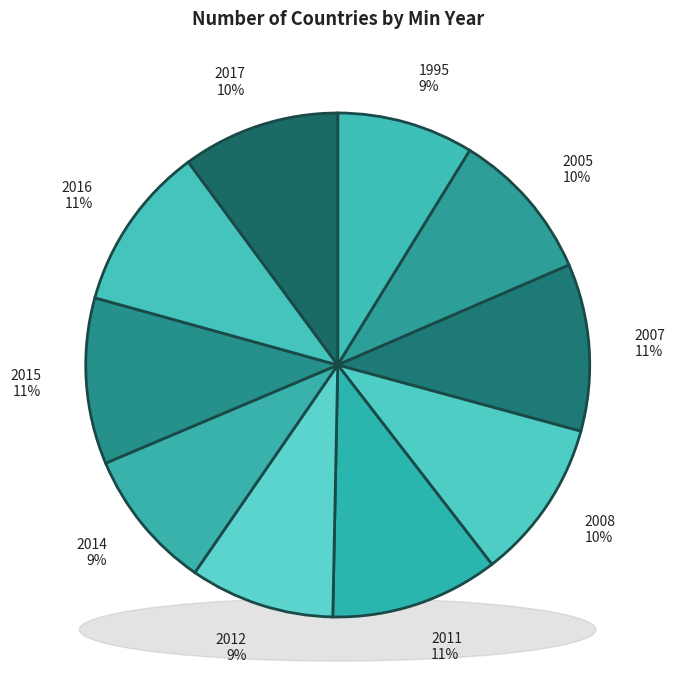

Which category has the biggest portion of the pie?

2011